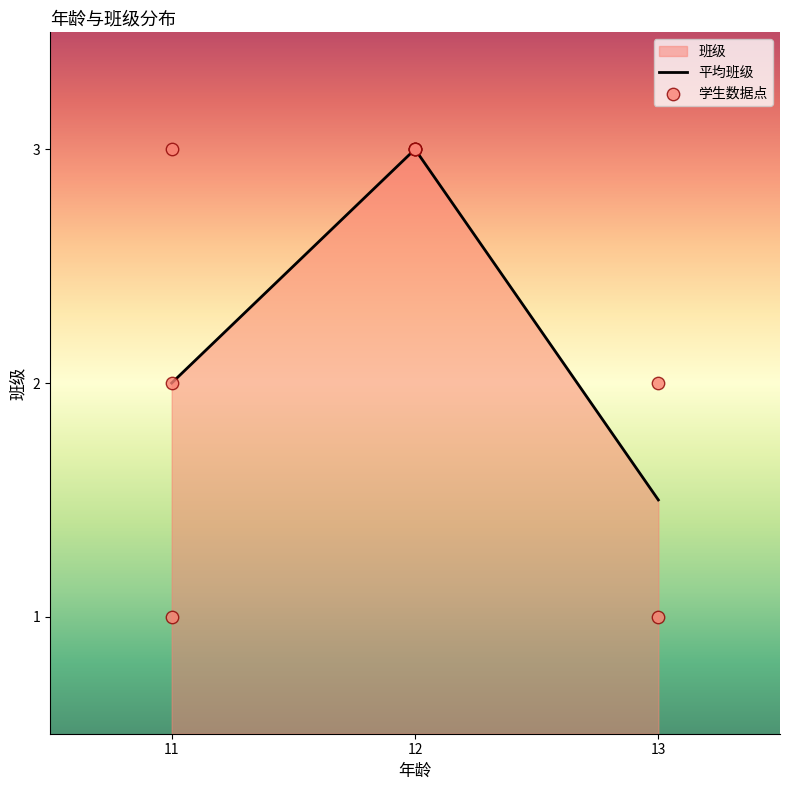

Between 12 and 11, which is larger?

12